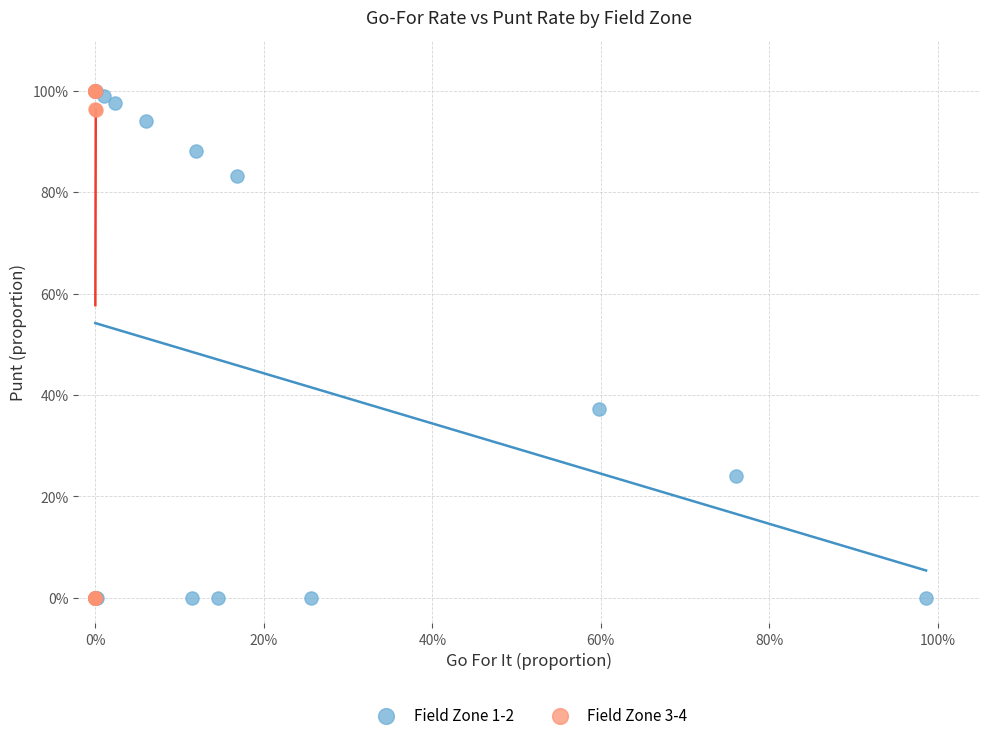

What are all the series names shown in the legend?

Field Zone 1-2, Field Zone 3-4